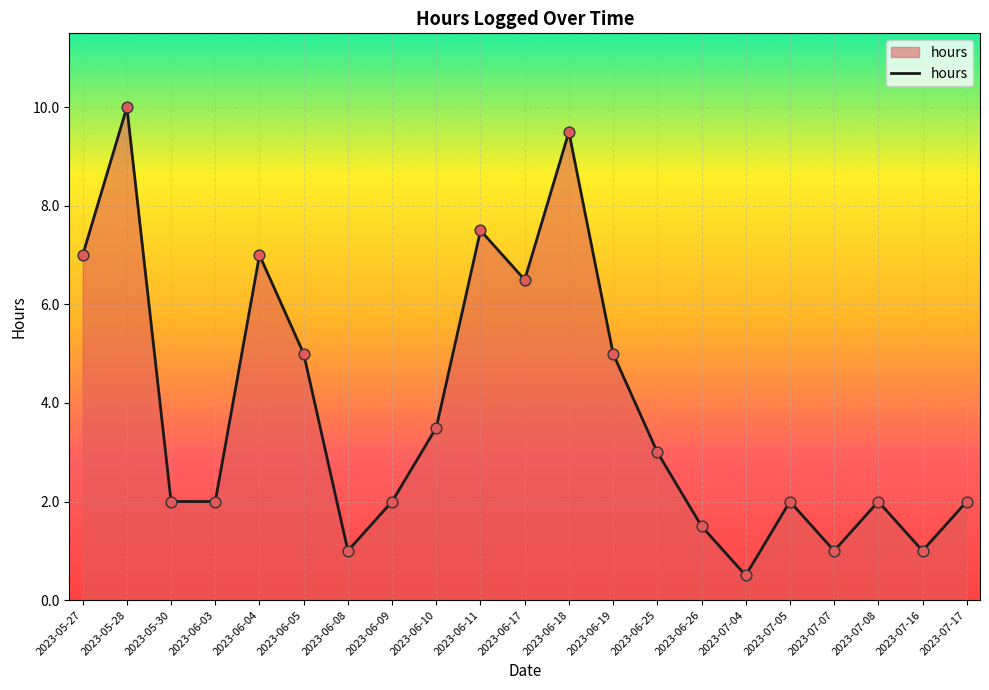

Between 2023-06-26 and 2023-07-05, which is larger?

2023-07-05